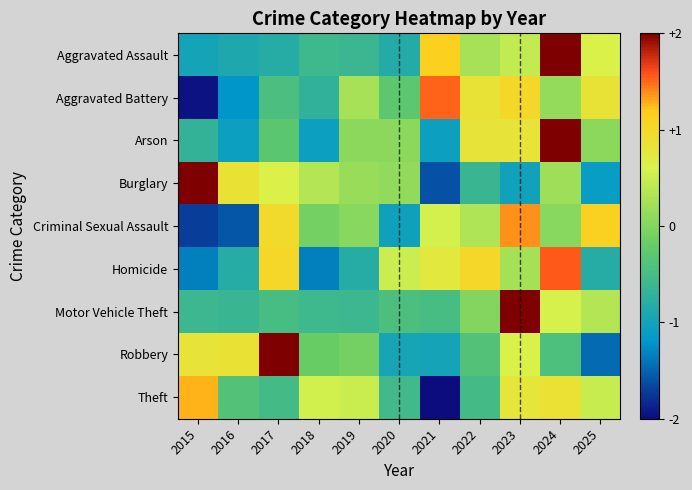

Reading left to right, what are all the values shown in this chart?

Aggravated Assault: 2015=-1.0	2016=-0.9	2017=-0.8	2018=-0.6	2019=-0.6	2020=-0.8	2021=1.1	2022=0.3	2023=0.4	2024=2.3	2025=0.6
Aggravated Battery: 2015=-2.0	2016=-1.2	2017=-0.5	2018=-0.7	2019=0.3	2020=-0.3	2021=1.5	2022=0.8	2023=1.0	2024=0.1	2025=0.8
Arson: 2015=-0.7	2016=-1.1	2017=-0.3	2018=-1.1	2019=0.1	2020=0.1	2021=-1.1	2022=0.8	2023=0.8	2024=2.4	2025=0.1
Burglary: 2015=2.1	2016=0.9	2017=0.6	2018=0.3	2019=0.1	2020=0.1	2021=-1.6	2022=-0.6	2023=-1.0	2024=0.2	2025=-1.1
Criminal Sexual Assault: 2015=-1.7	2016=-1.6	2017=1.0	2018=-0.1	2019=0.0	2020=-1.0	2021=0.6	2022=0.3	2023=1.4	2024=0.0	2025=1.1
Homicide: 2015=-1.3	2016=-0.8	2017=1.0	2018=-1.3	2019=-0.8	2020=0.5	2021=0.8	2022=1.0	2023=0.2	2024=1.6	2025=-0.8
Motor Vehicle Theft: 2015=-0.6	2016=-0.6	2017=-0.5	2018=-0.6	2019=-0.6	2020=-0.4	2021=-0.5	2022=0.0	2023=2.9	2024=0.6	2025=0.3
Robbery: 2015=0.8	2016=0.9	2017=2.2	2018=-0.2	2019=-0.1	2020=-1.0	2021=-1.0	2022=-0.4	2023=0.6	2024=-0.4	2025=-1.5
Theft: 2015=1.3	2016=-0.4	2017=-0.5	2018=0.6	2019=0.5	2020=-0.6	2021=-2.5	2022=-0.5	2023=0.8	2024=0.9	2025=0.5